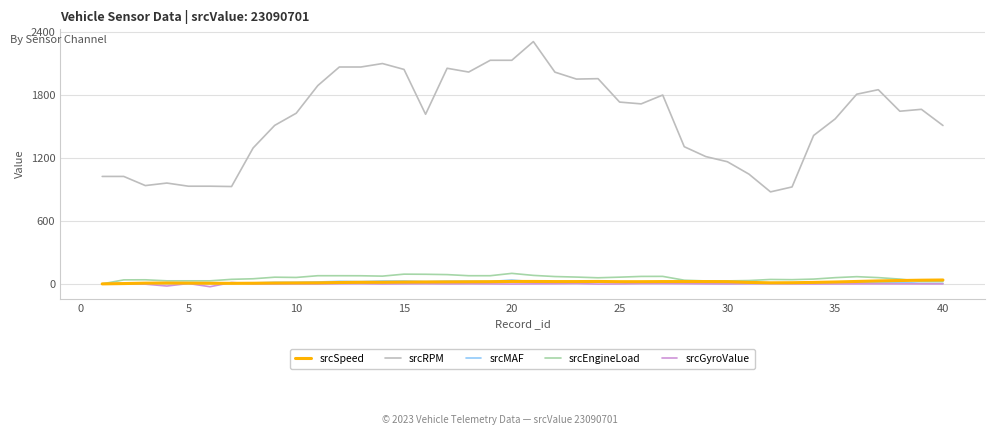

What is the greatest value displayed?

2307.0